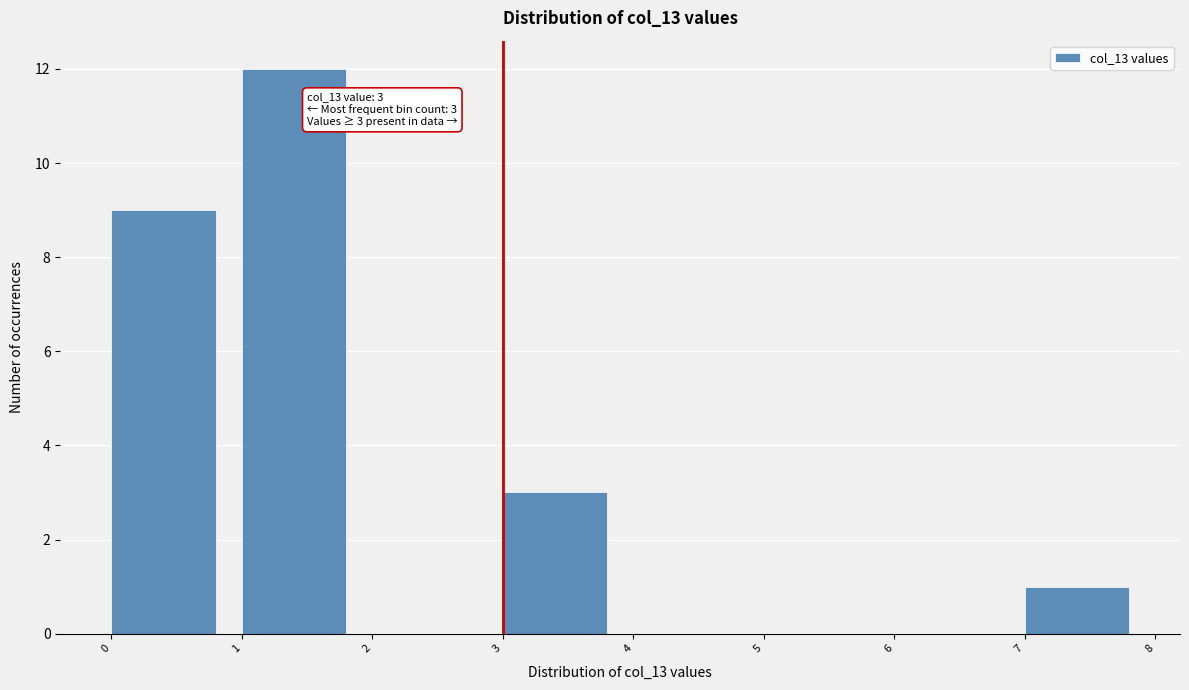

Which range on the x-axis has the tallest bar?

1 to 2